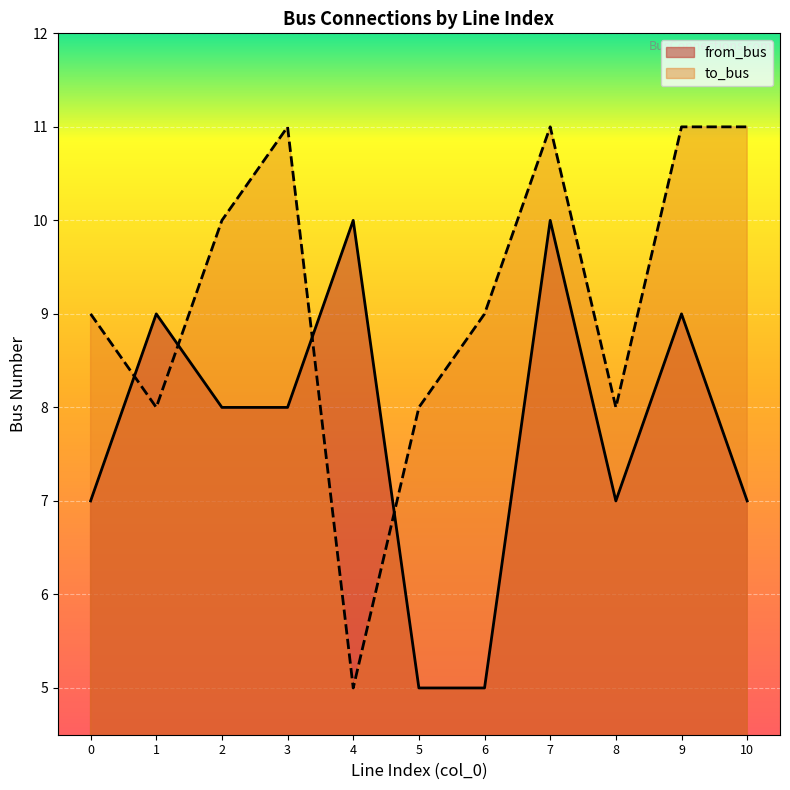

Which category has the highest value in the from_bus series?

4